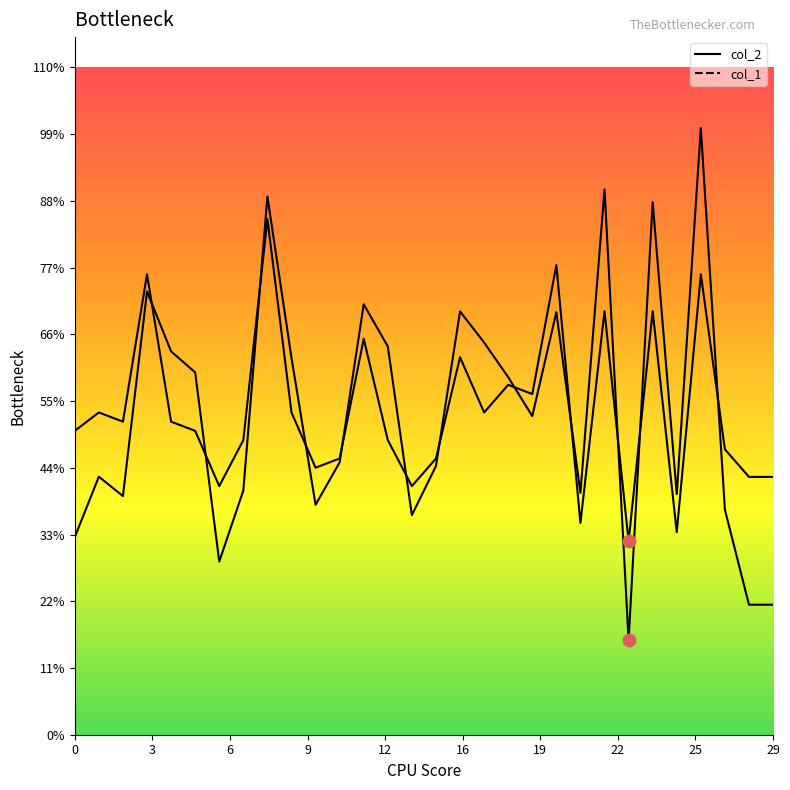

What are all the series names shown in the legend?

col_2, col_1